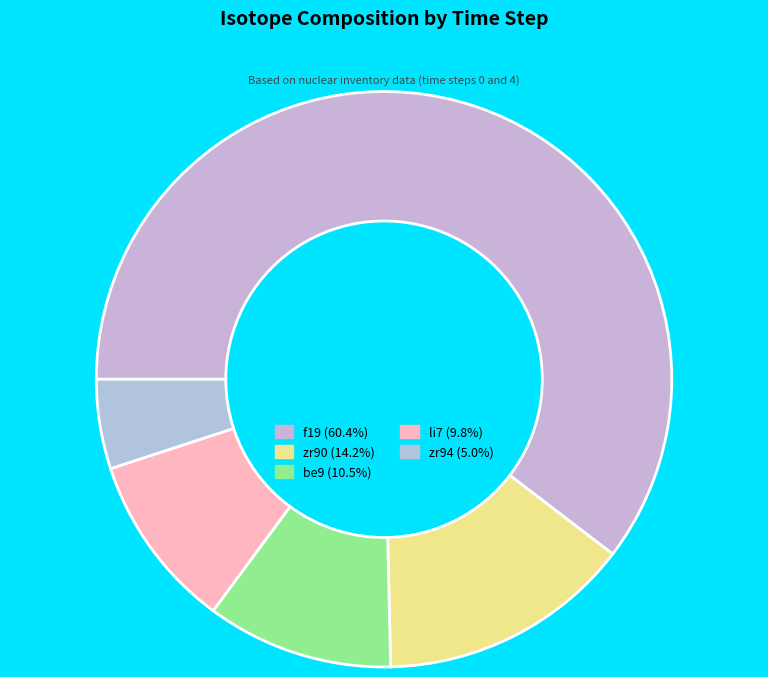

Does any single category account for the majority?

Yes